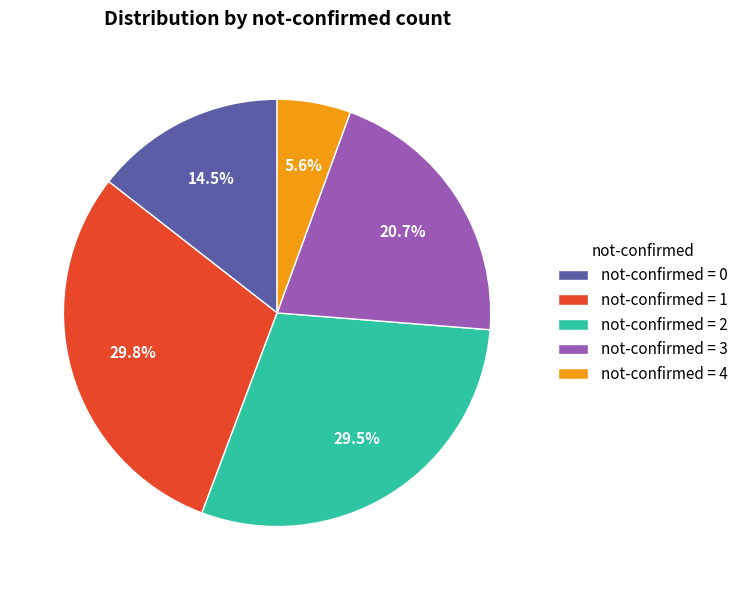

Is the sum of not-confirmed = 4 and not-confirmed = 2 greater than half?

No